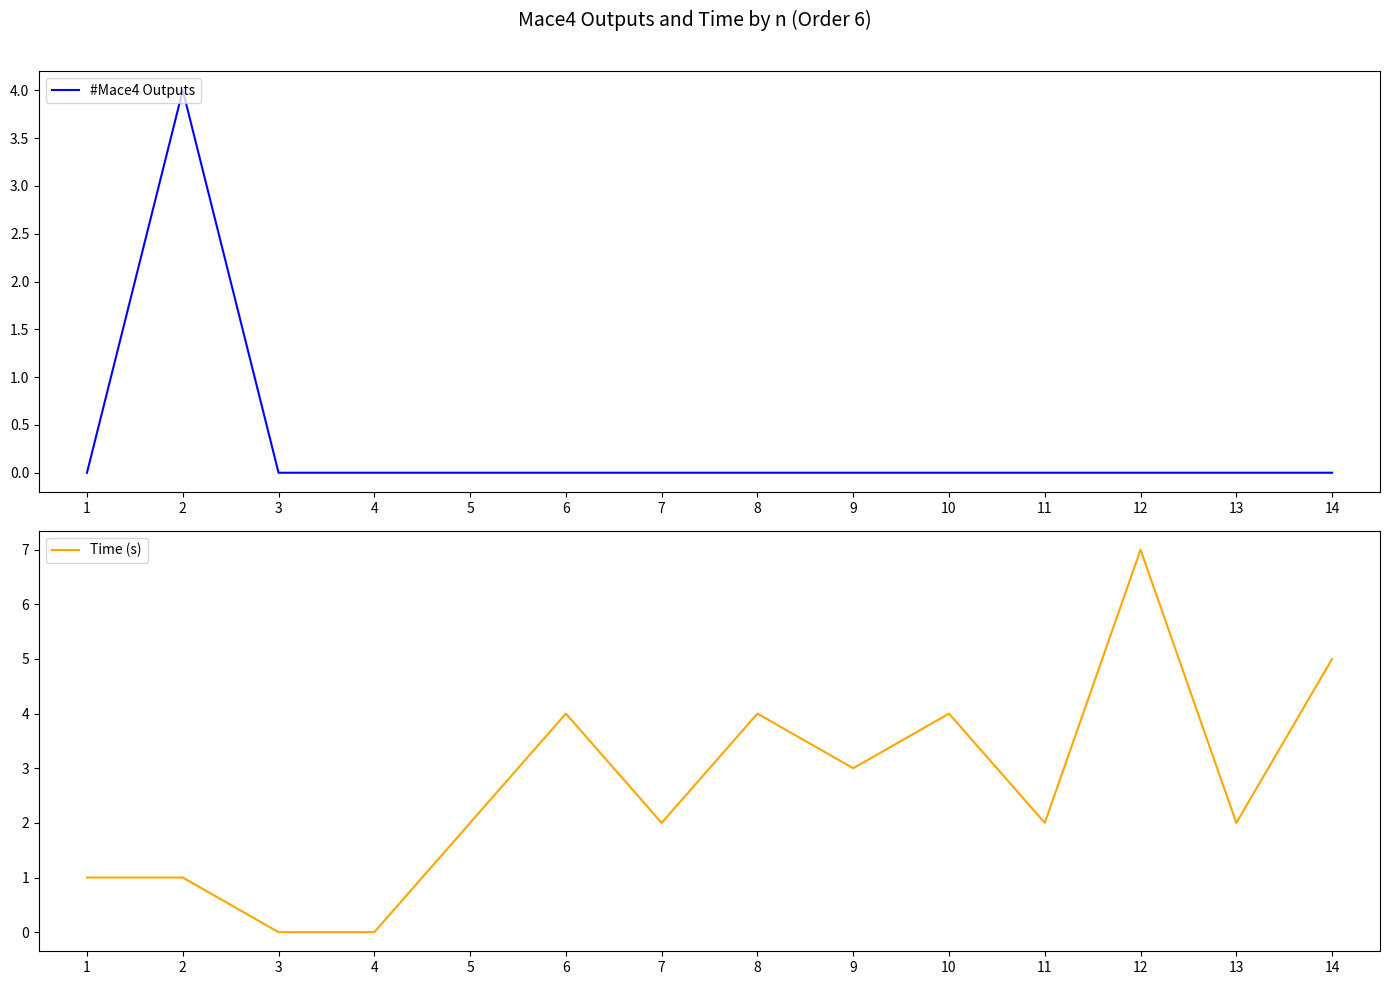

True or false: #Mace4 Outputs and Time (s) intersect in this chart.

True